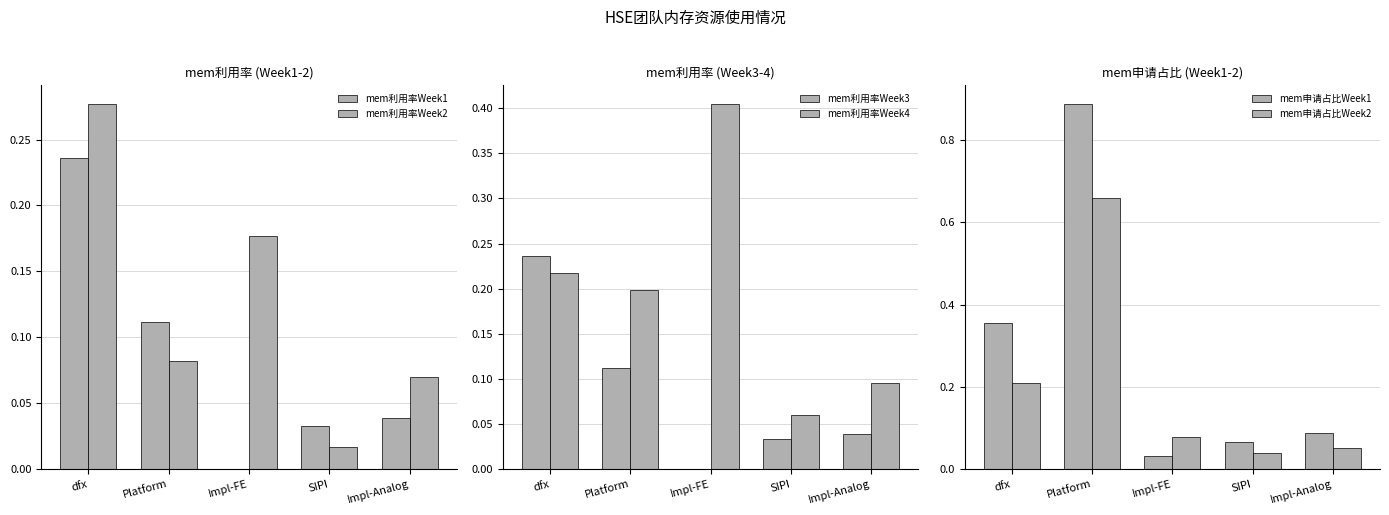

Which category has the lowest value in the mem申请占比Week1 series?

Impl-FE